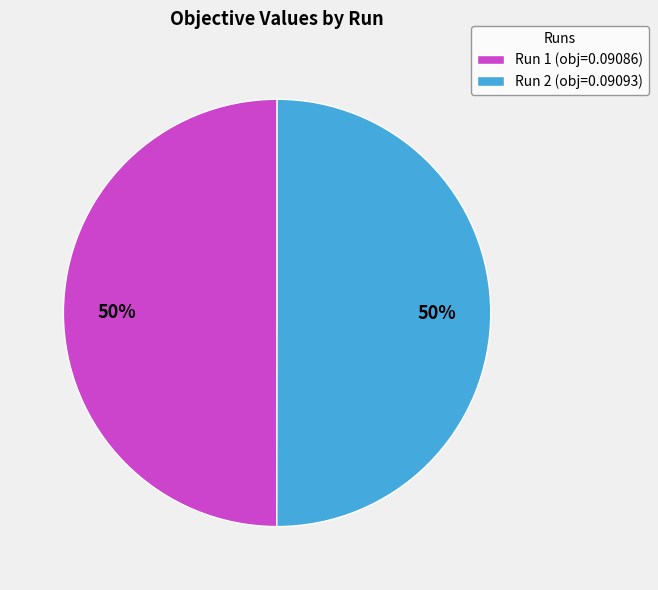

Combined, do Run 2 (obj=0.09093) and Run 1 (obj=0.09086) account for over 50%?

Yes